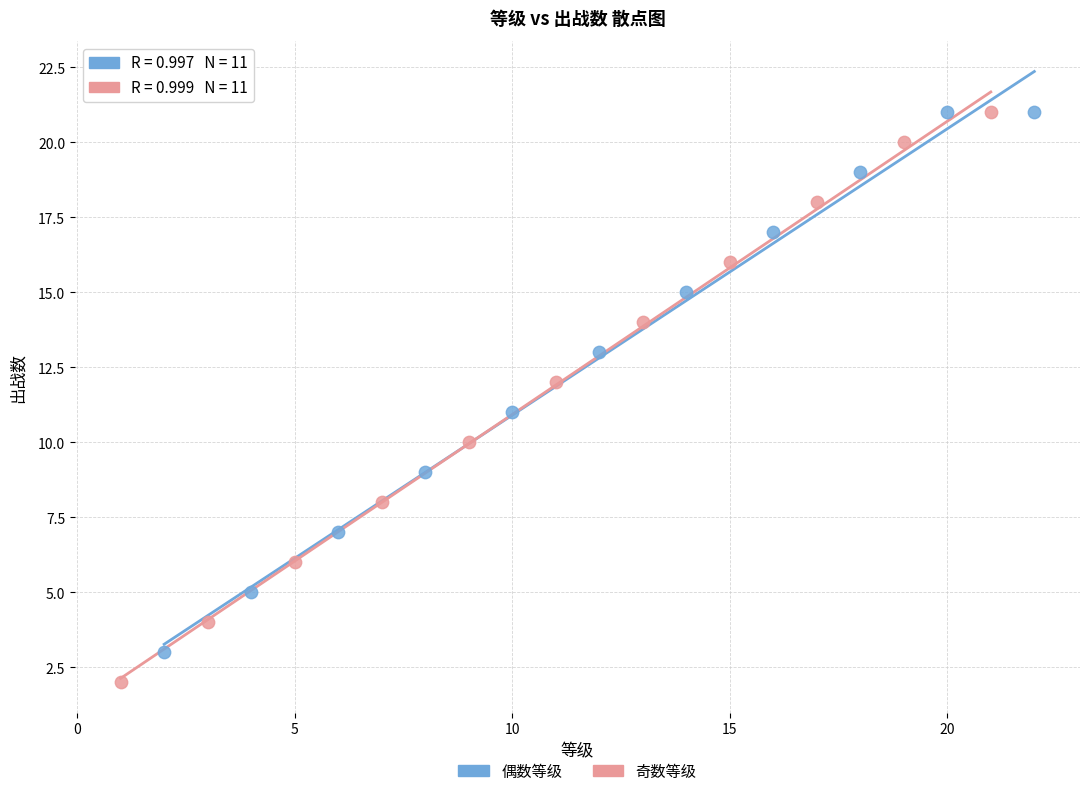

Which series reaches the minimum Y coordinate?

奇数等级